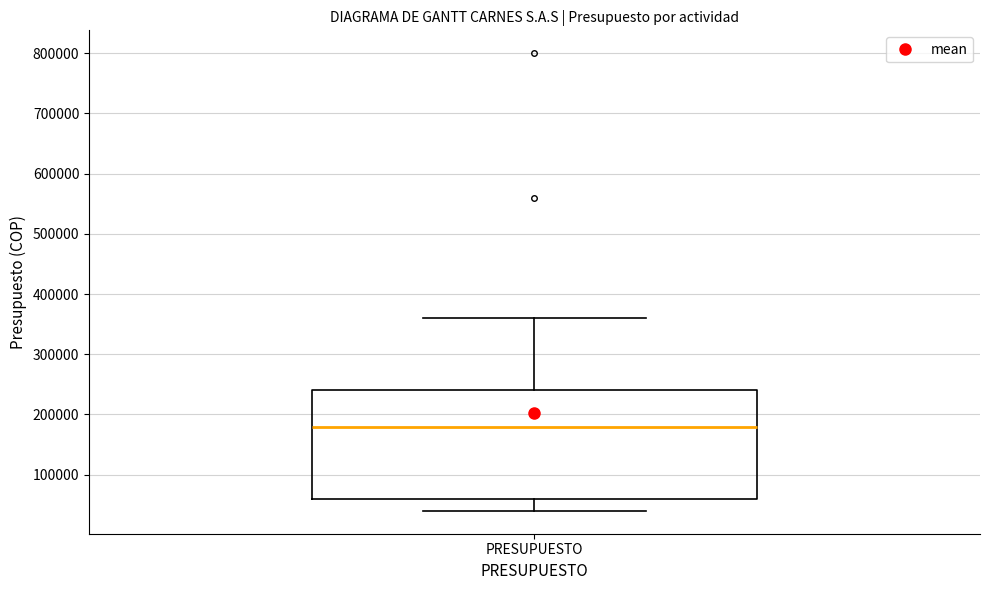

Transcribe this box plot: give where the median line is, the range the box spans, and where the two whiskers end, as read against the y-axis. The values are not printed on the chart, so give them approximately, as read against the axis.

median 180000, box 60000 to 240000, whiskers 40000 to 360000